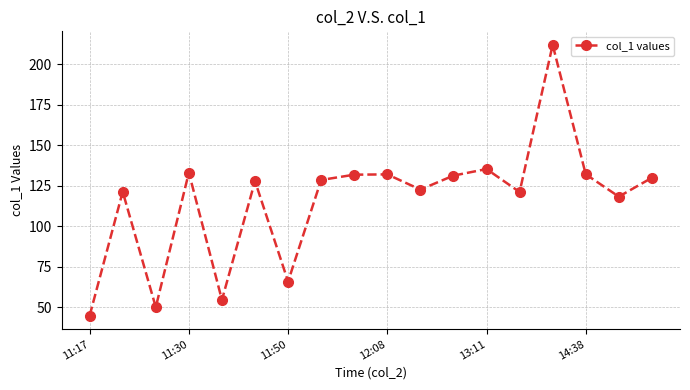

What is the greatest value displayed?

212.0